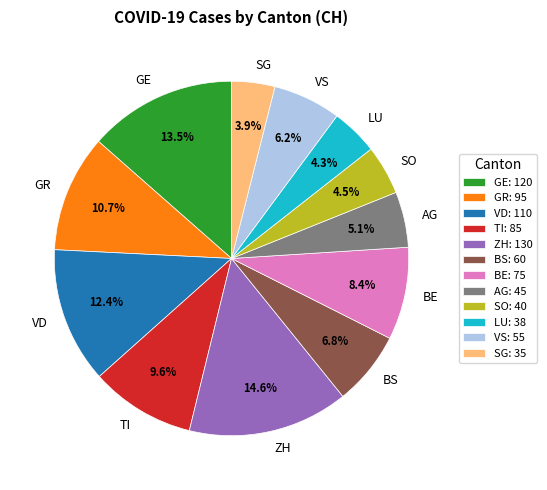

Which category has the biggest portion of the pie?

ZH